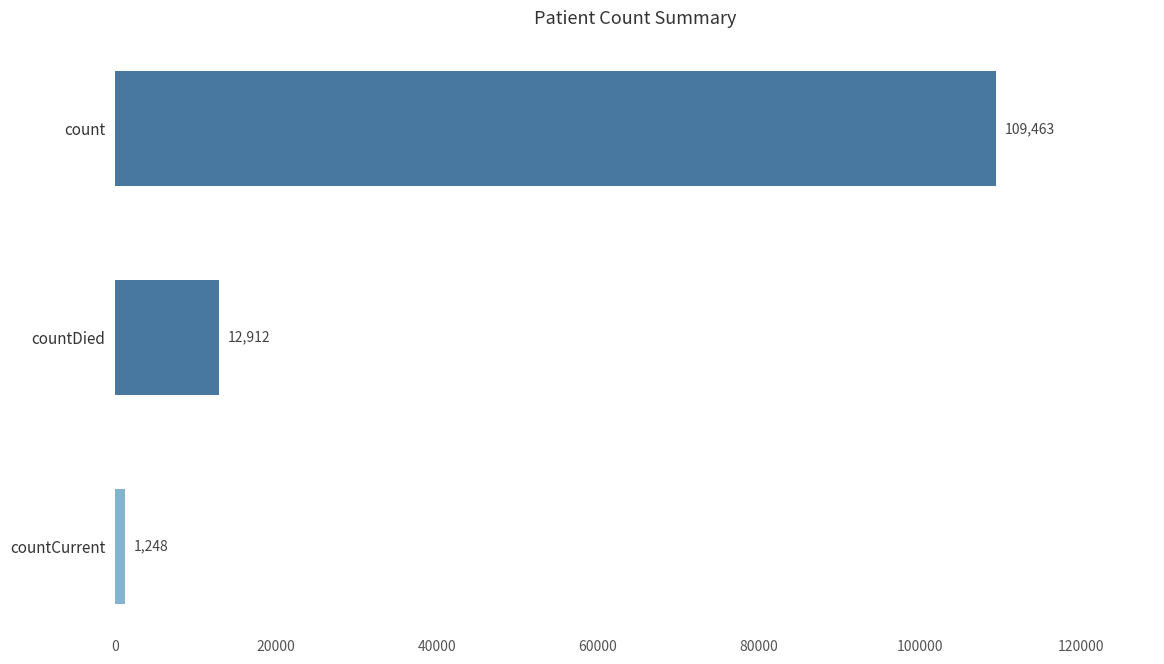

Does the chart contain stacked bars?

No